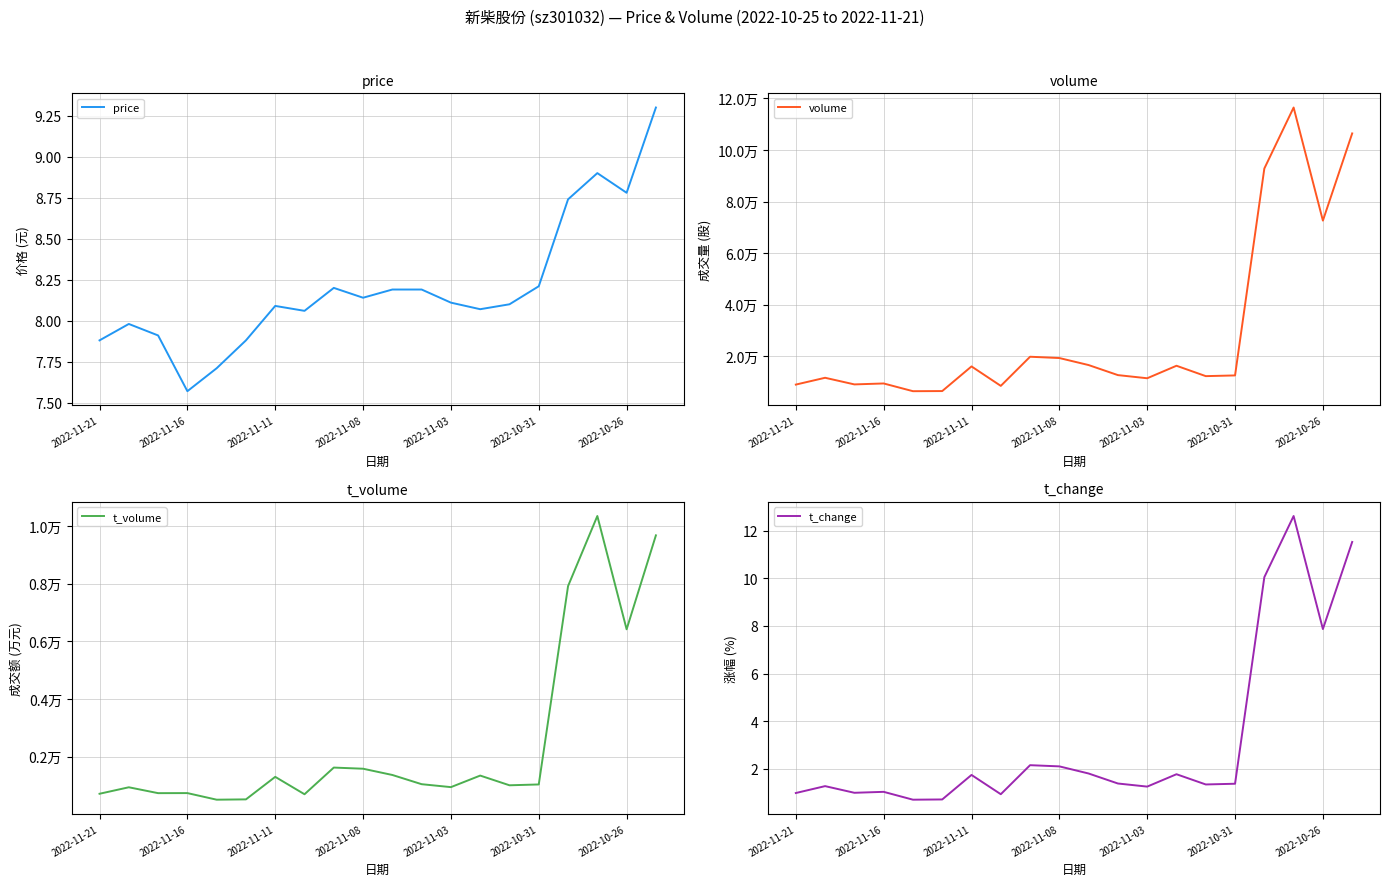

True or false: t_volume and price cross at least once.

False